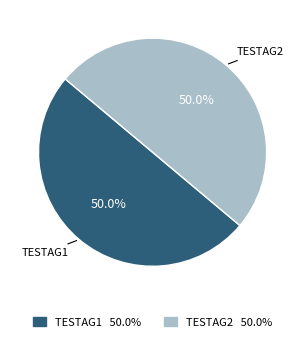

How many segments does this pie chart have?

2